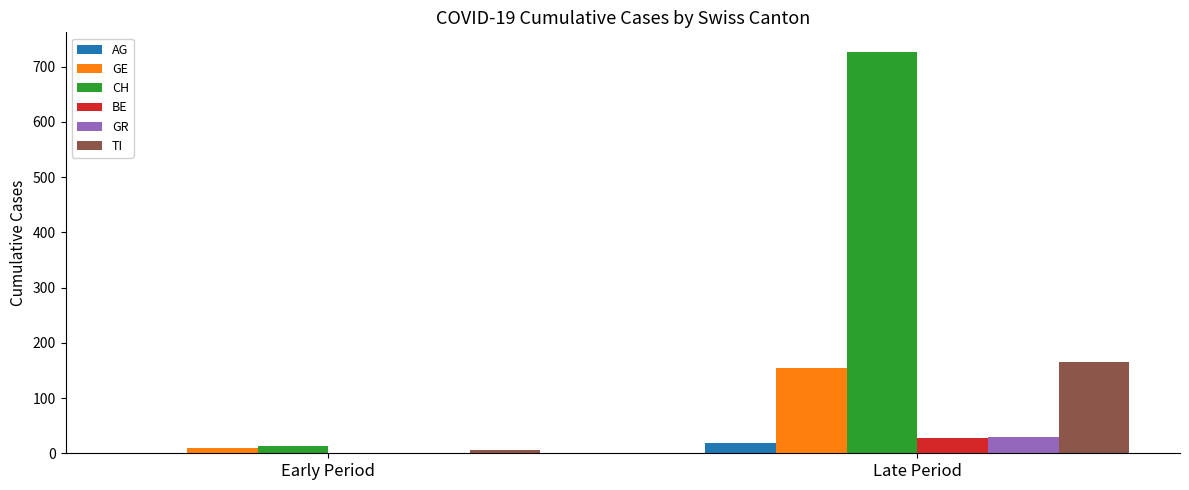

What is the sum of the TI values at Late Period and Early Period?

171